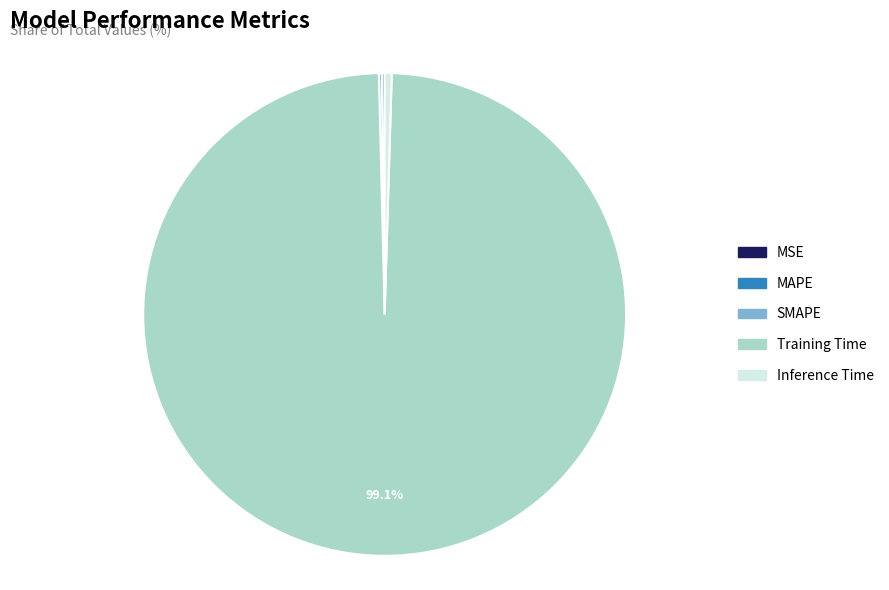

To the nearest percent, what is the difference between the largest and smallest slice percentages?

99%